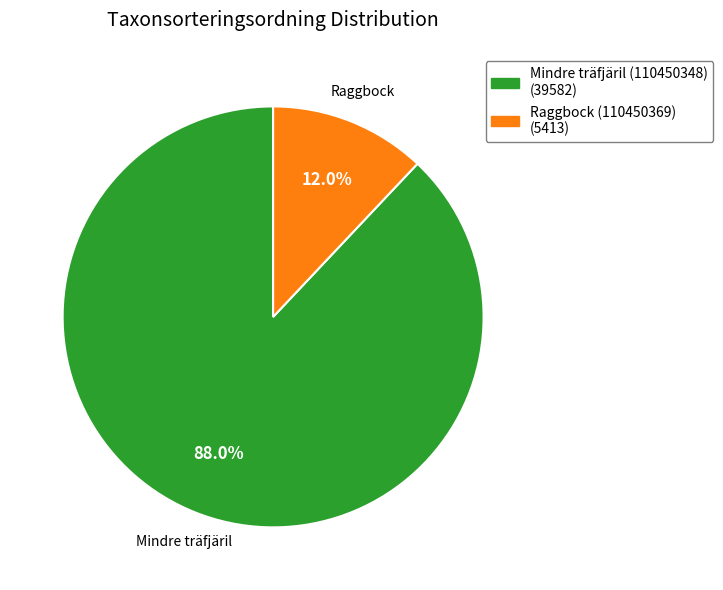

Is the sum of Mindre träfjäril (110450348) and Raggbock (110450369) greater than half?

Yes